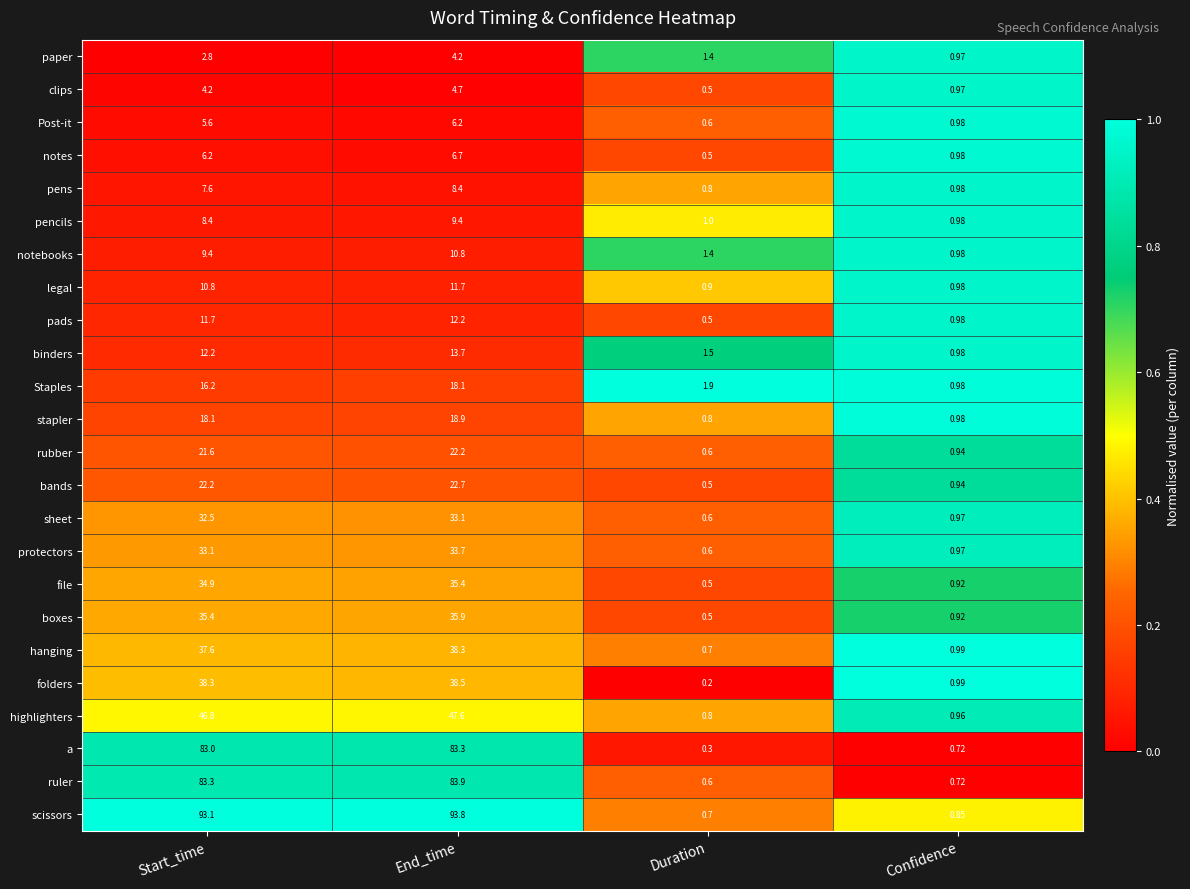

Which series has the largest total across all categories?

scissors